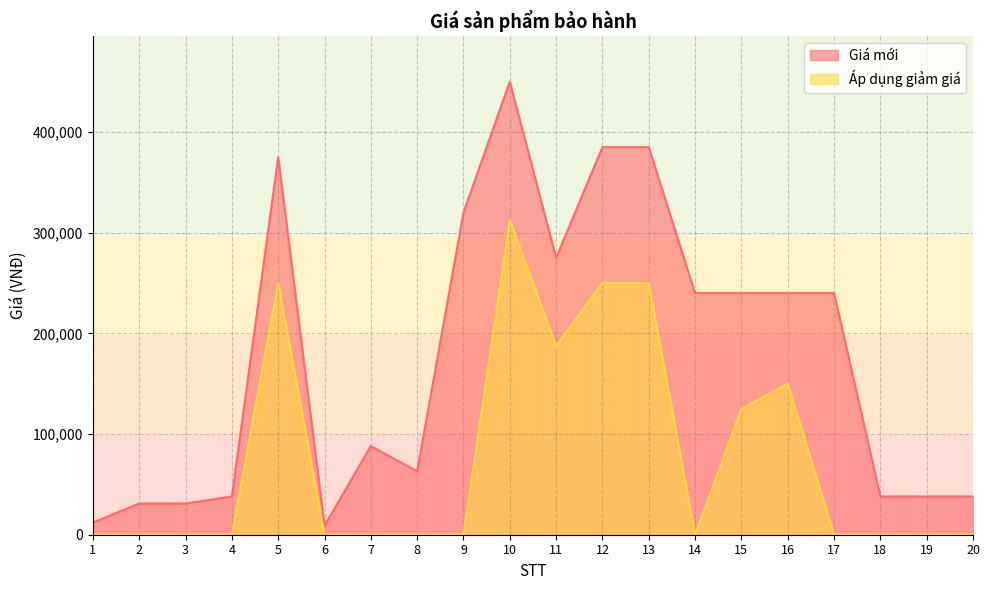

What is the value of the Giá mới point at the 9th from the left?

320000